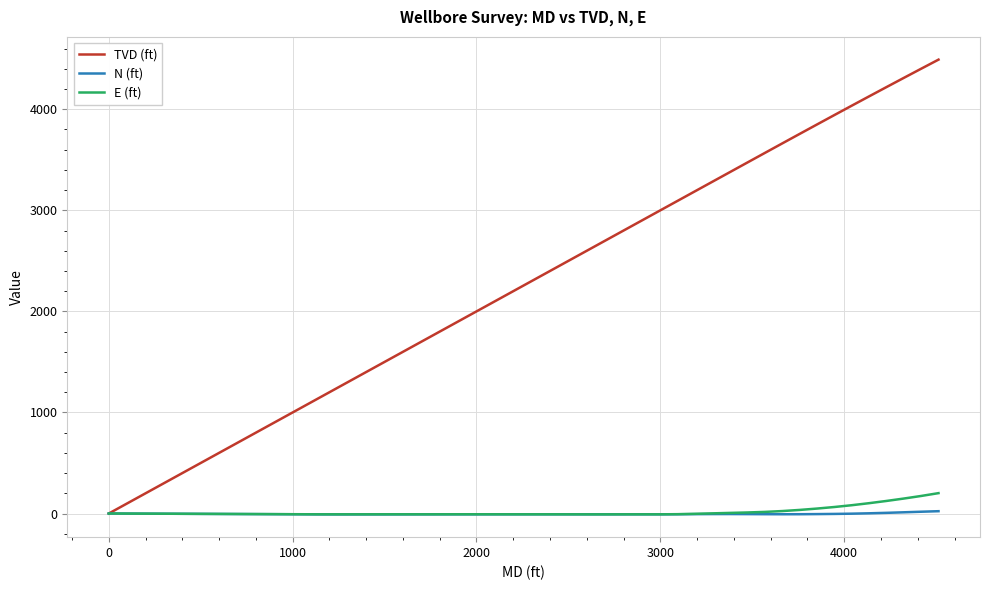

Which series has the largest total across all categories?

TVD (ft)